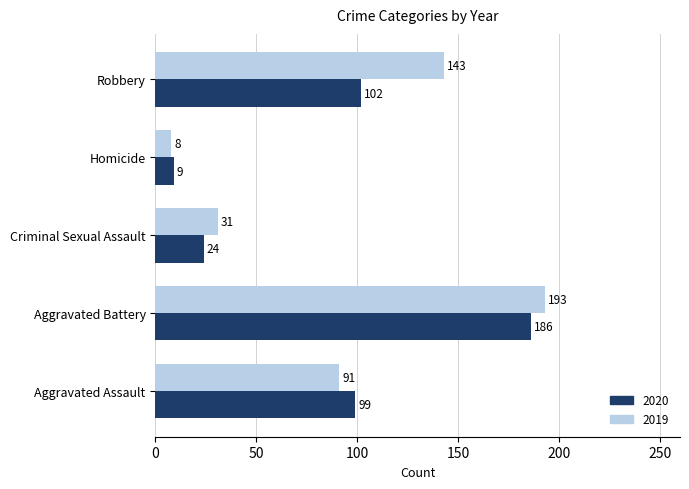

Which label corresponds to the smallest value in the chart?

Homicide